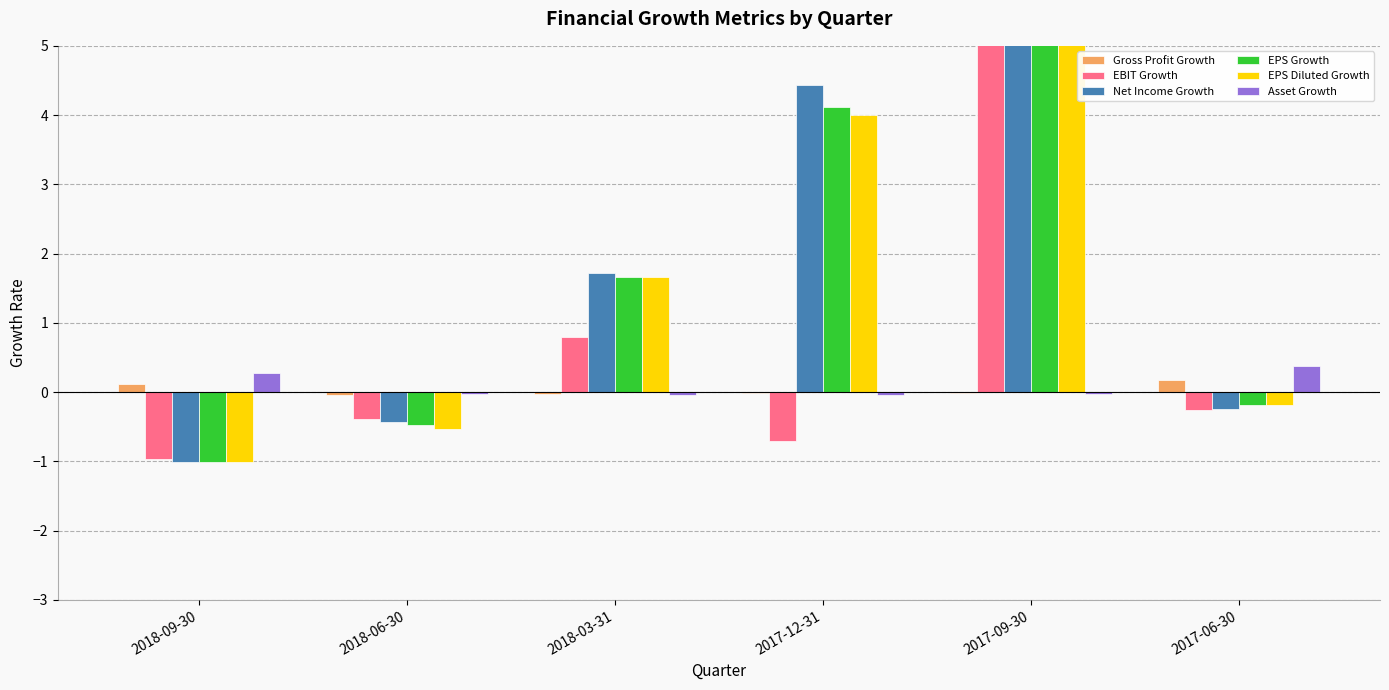

Reading left to right, list all the values displayed in this chart.

Gross Profit Growth: 0.1	-0.0	-0.0	-0.0	-0.0	0.2
EBIT Growth: -1.0	-0.4	0.8	-0.7	16.9	-0.3
Net Income Growth: -1.0	-0.4	1.7	4.4	66.7	-0.2
EPS Growth: -1.0	-0.5	1.7	4.1	58.5	-0.2
EPS Diluted Growth: -1.0	-0.5	1.7	4.0	57.0	-0.2
Asset Growth: 0.3	-0.0	-0.0	-0.0	-0.0	0.4